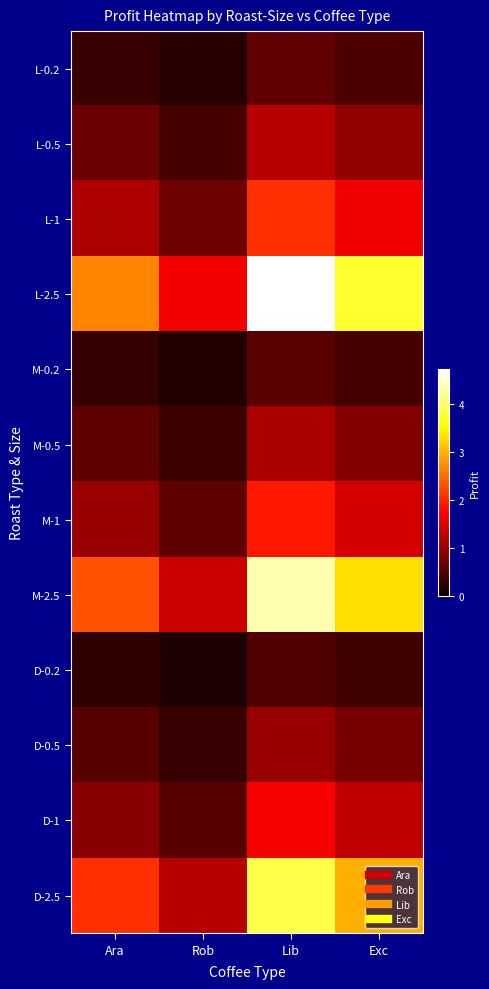

What is the total value across all series at Lib?

23.7